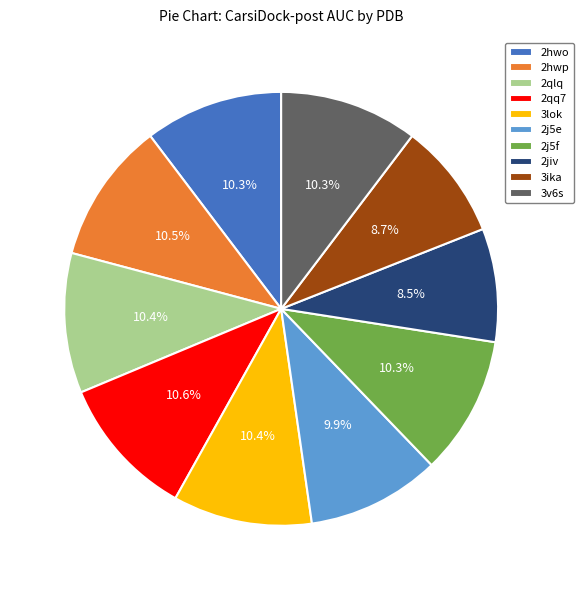

Is there a majority slice in this chart?

No